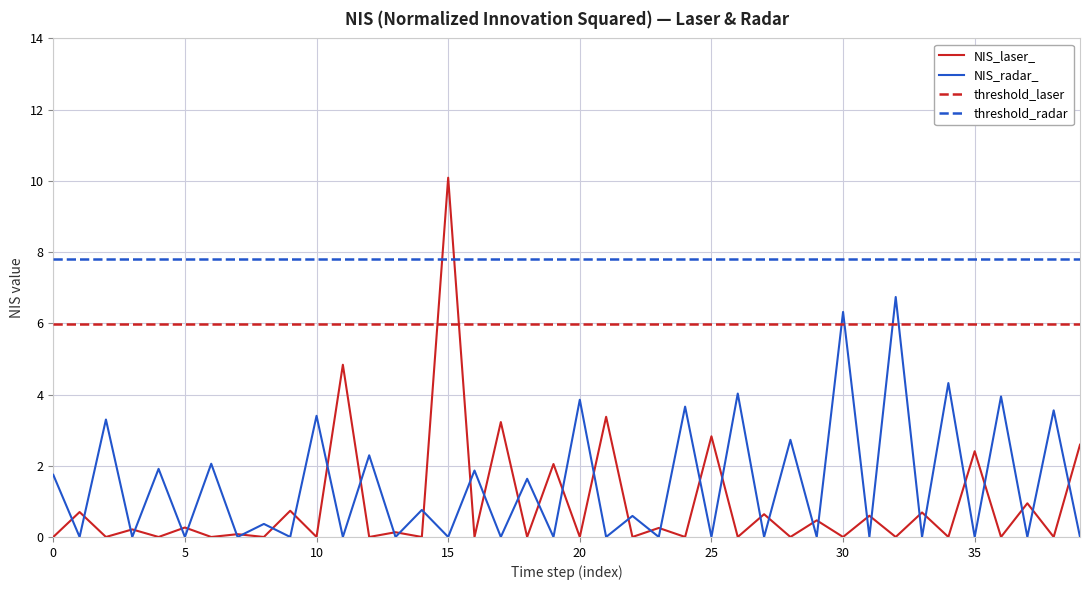

Which series has the largest range (max minus min)?

NIS_laser_